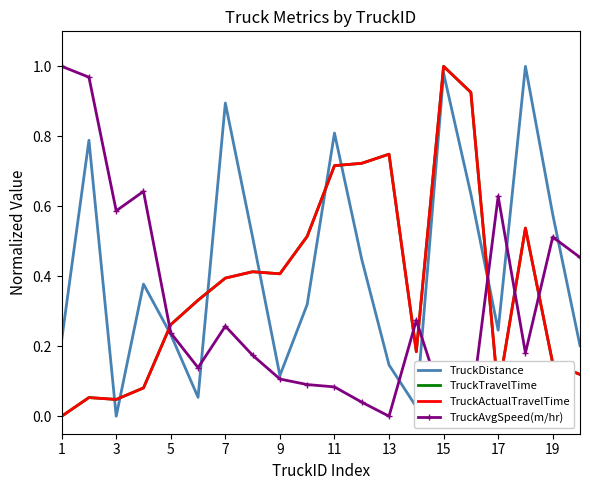

What is the sum of all TruckDistance values?

8.6